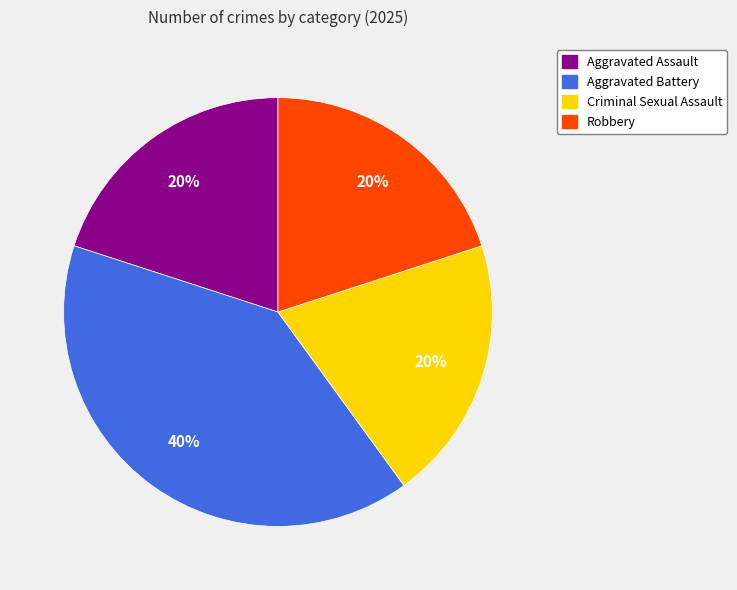

The Robbery slice represents 20% of the pie. True or false?

True